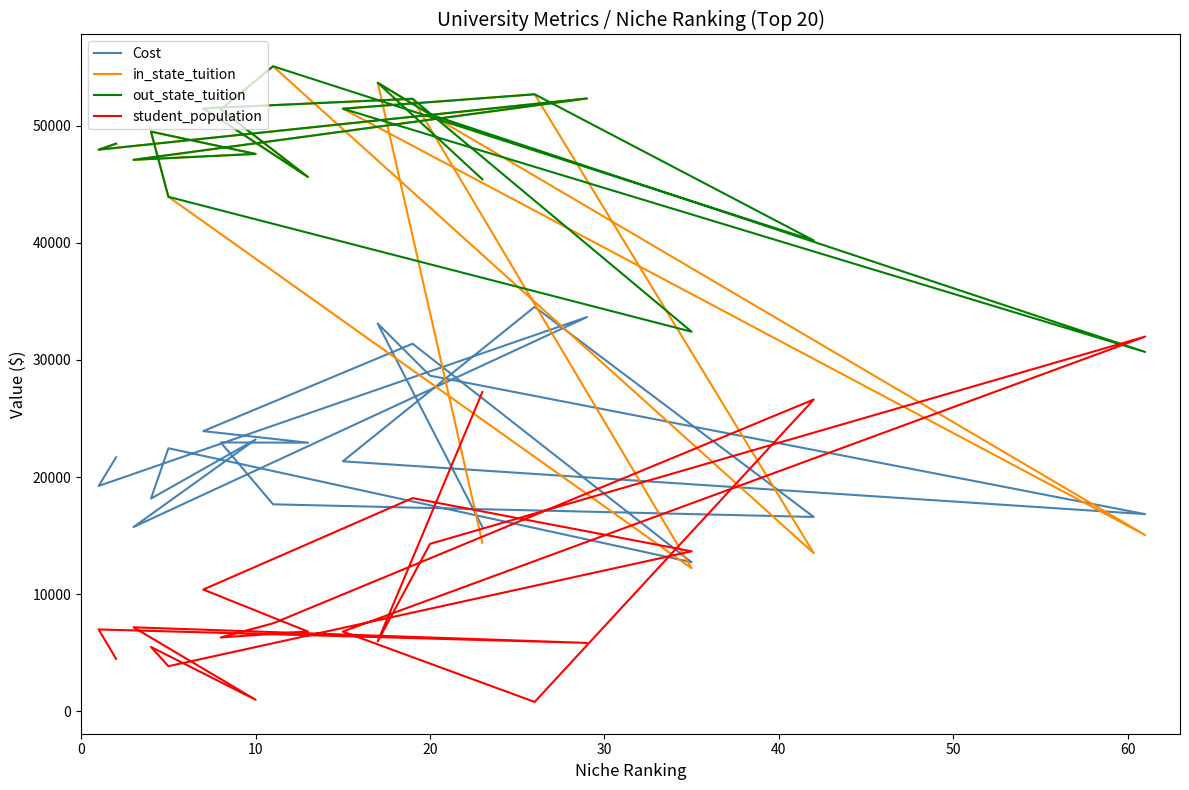

What value does the Cost series have at 30, to the nearest 10?

15740